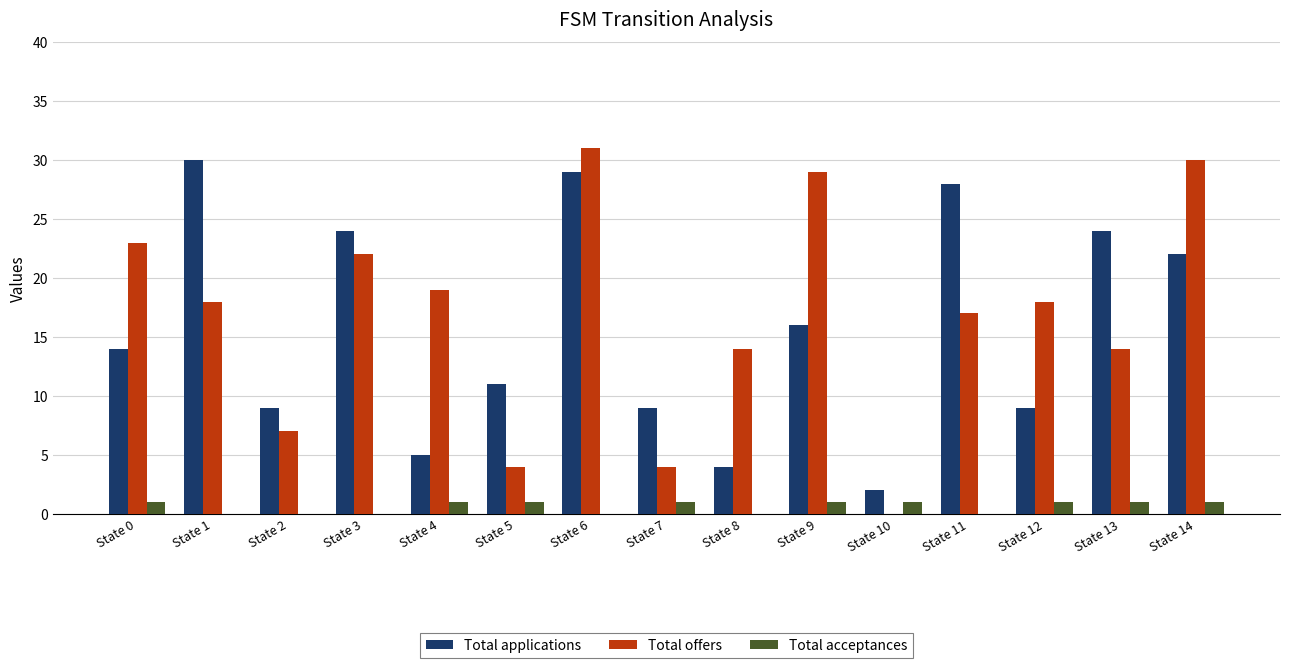

True or false: Total offers has a value of 31 at State 6.

True